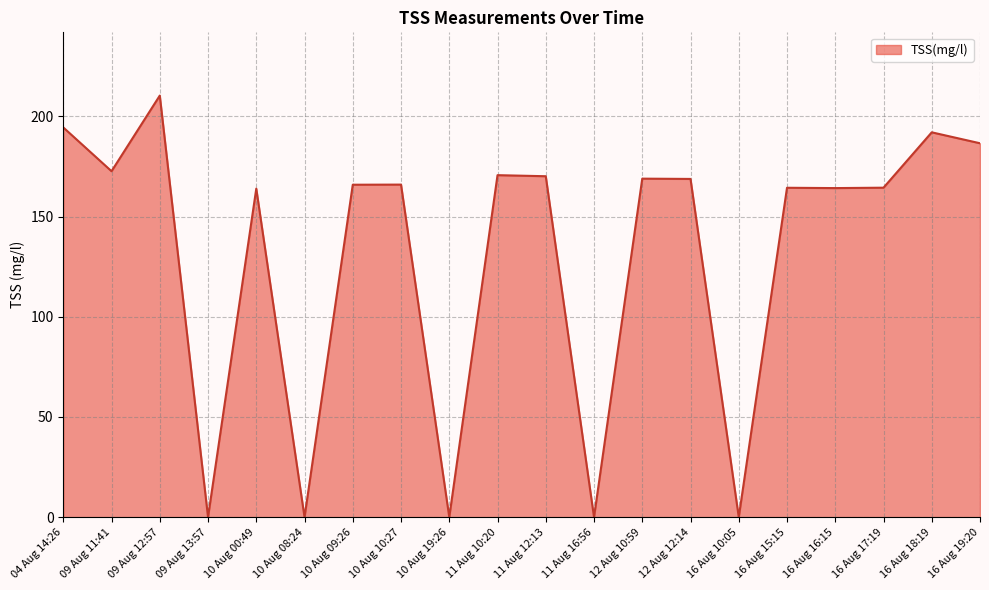

How many lines are shown in the chart?

1